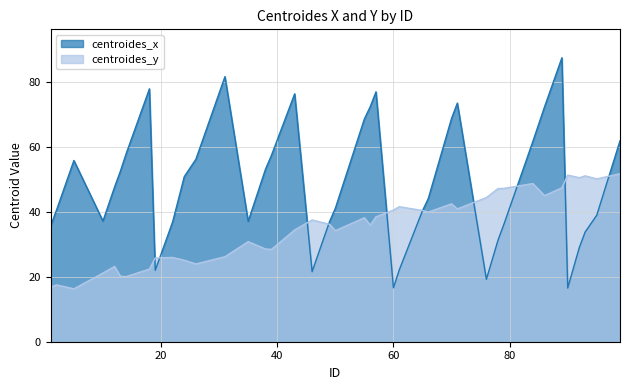

Is the value of centroides_x at 70 greater than the value of centroides_y at 50?

Yes